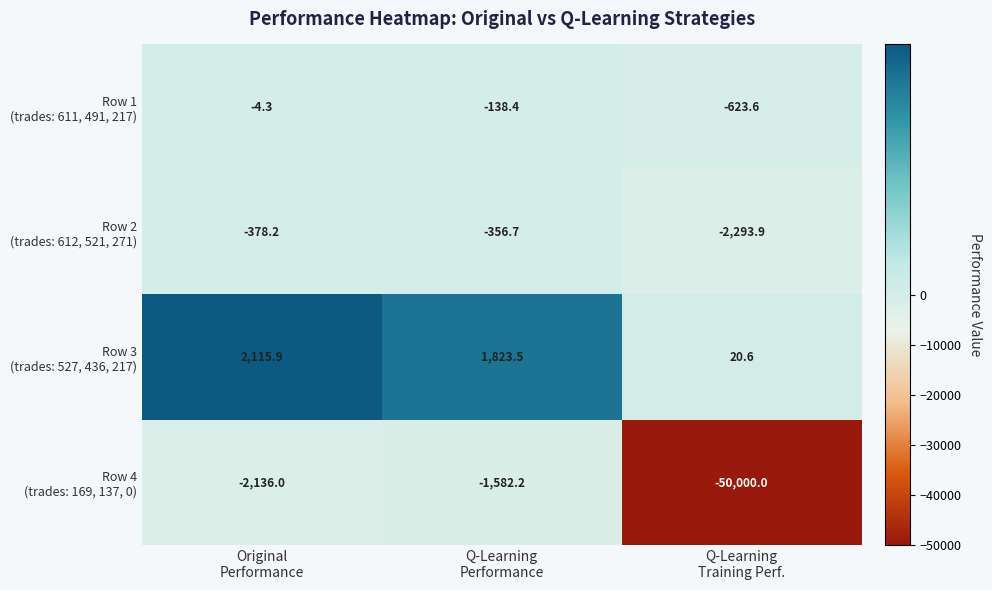

What is the greatest value displayed?

2115.9